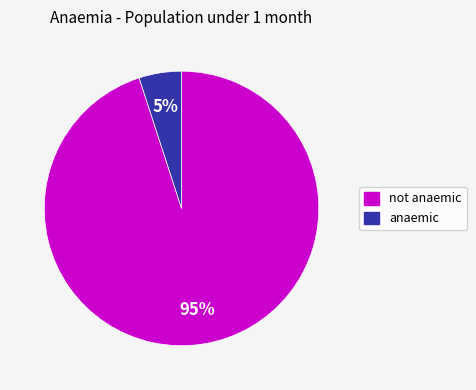

Does not anaemic represent more than half of the total?

Yes